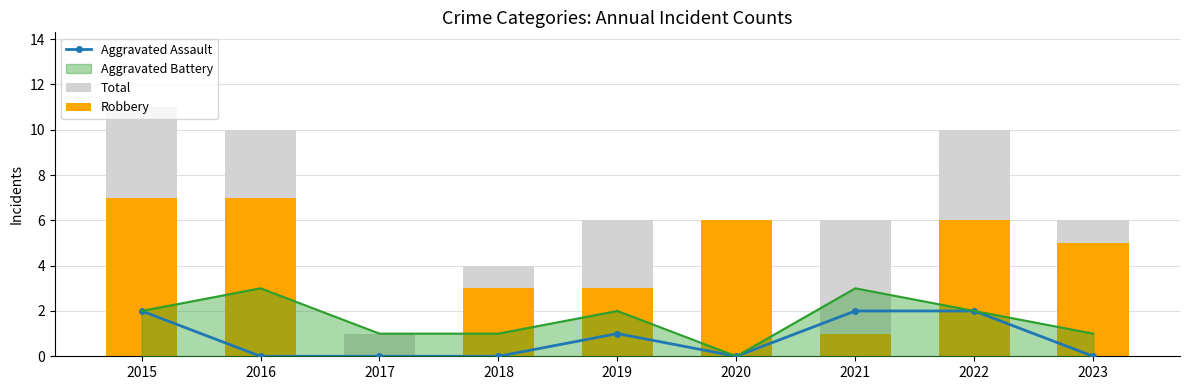

What is the difference between the maximum and second lowest values in the Aggravated Assault series?

2